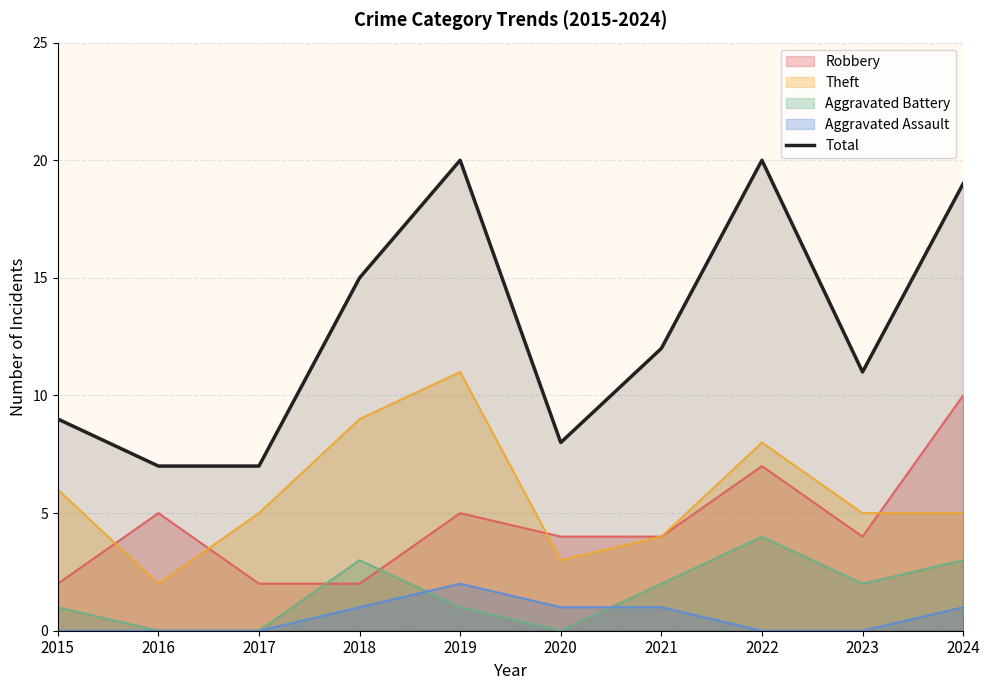

What is the value of the 8th point from the left?

20